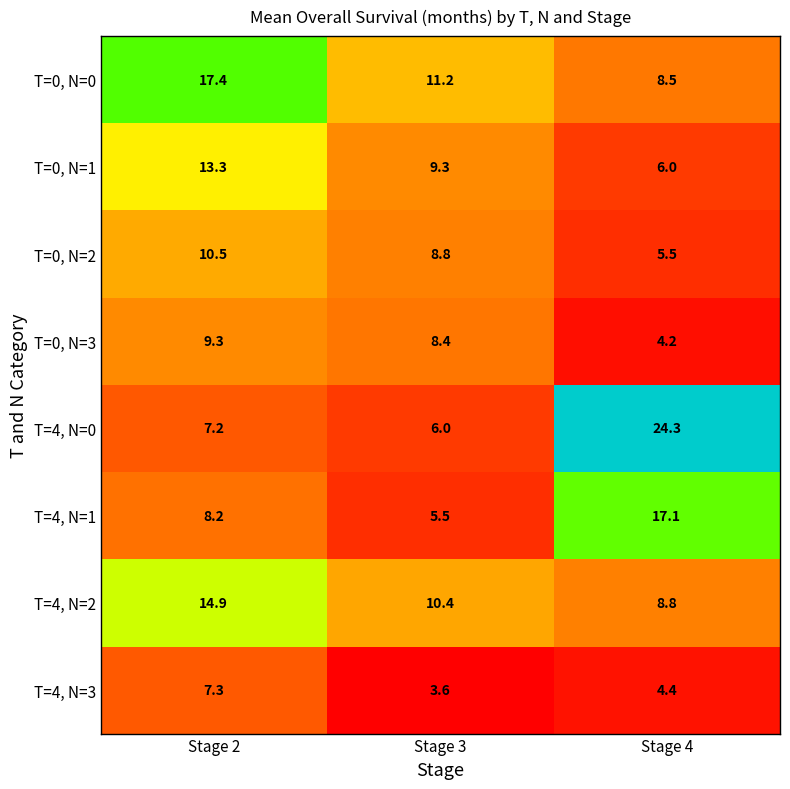

How many values in the T=0, N=3 series are below 8?

1